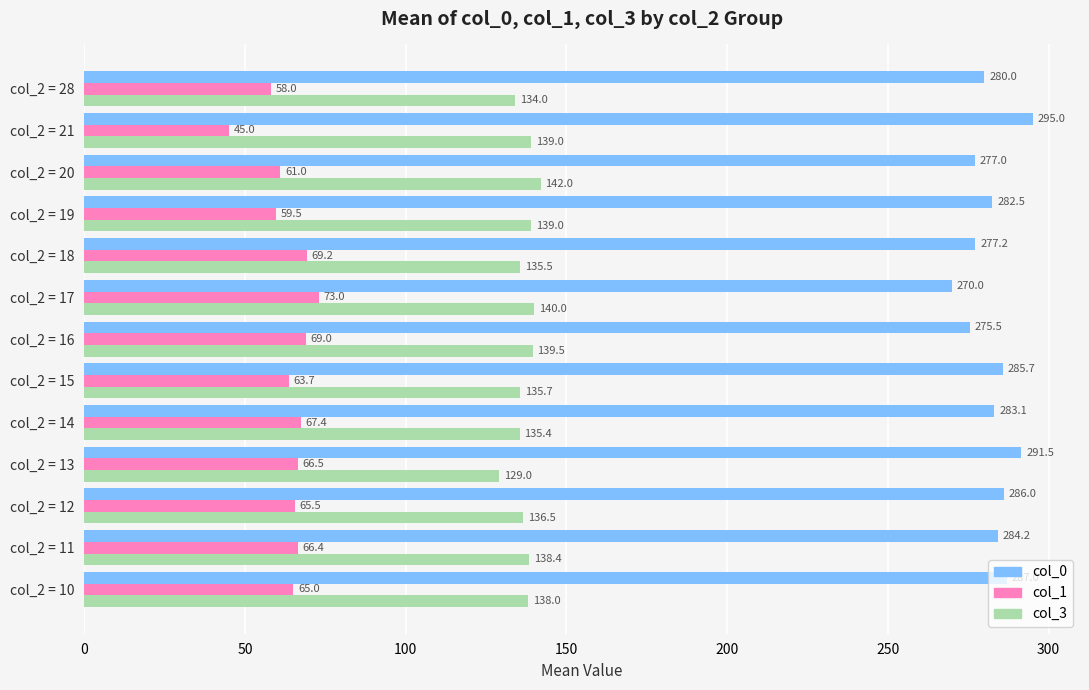

List the series in order of their overall mean, highest first.

col_0, col_3, col_1